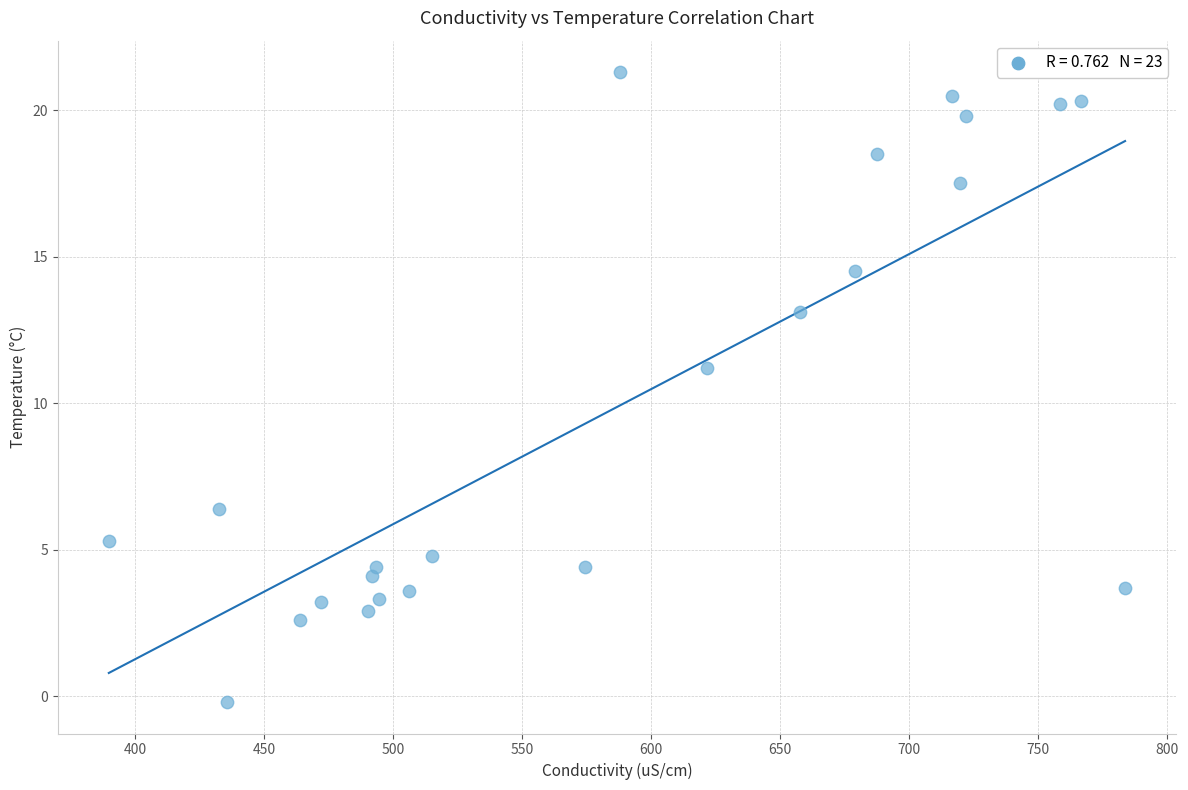

What is the range of X values (max minus min)?

394.1